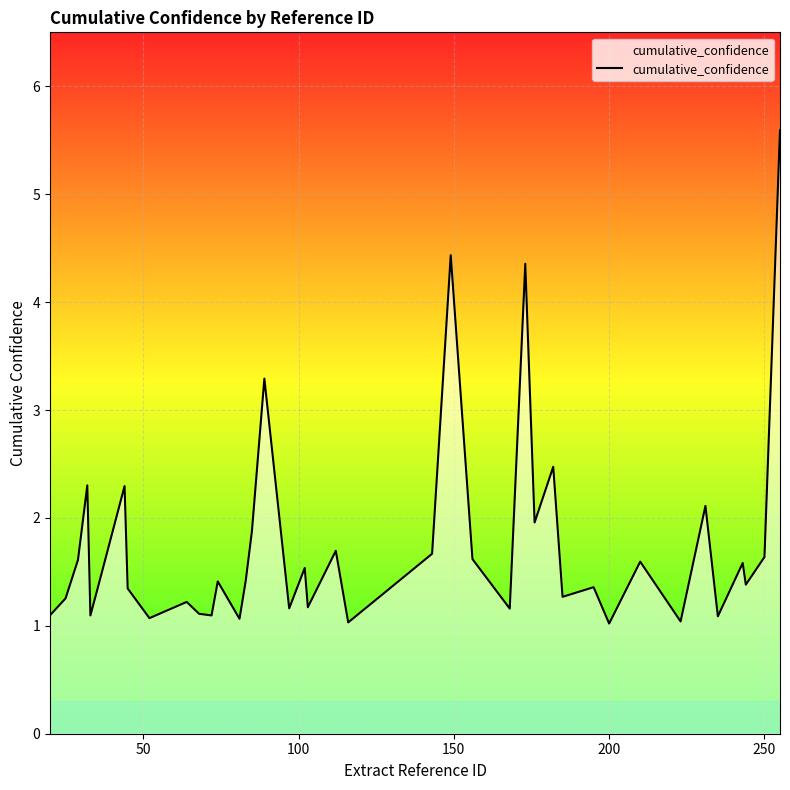

What is the difference between the maximum and minimum values?

4.6